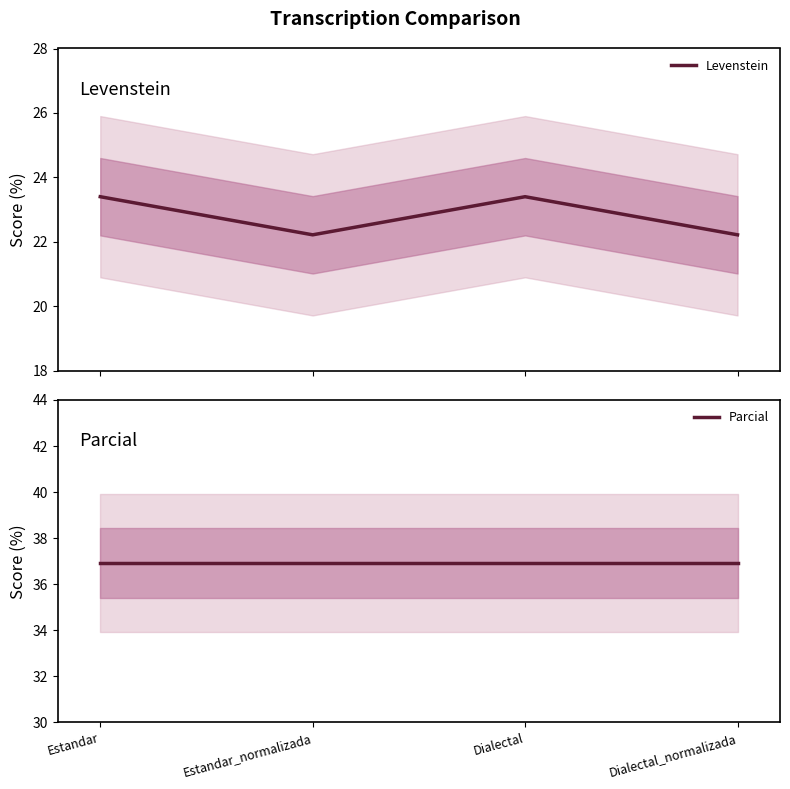

List the labels in order of Parcial value, smallest first.

Estandar, Estandar_normalizada, Dialectal, Dialectal_normalizada